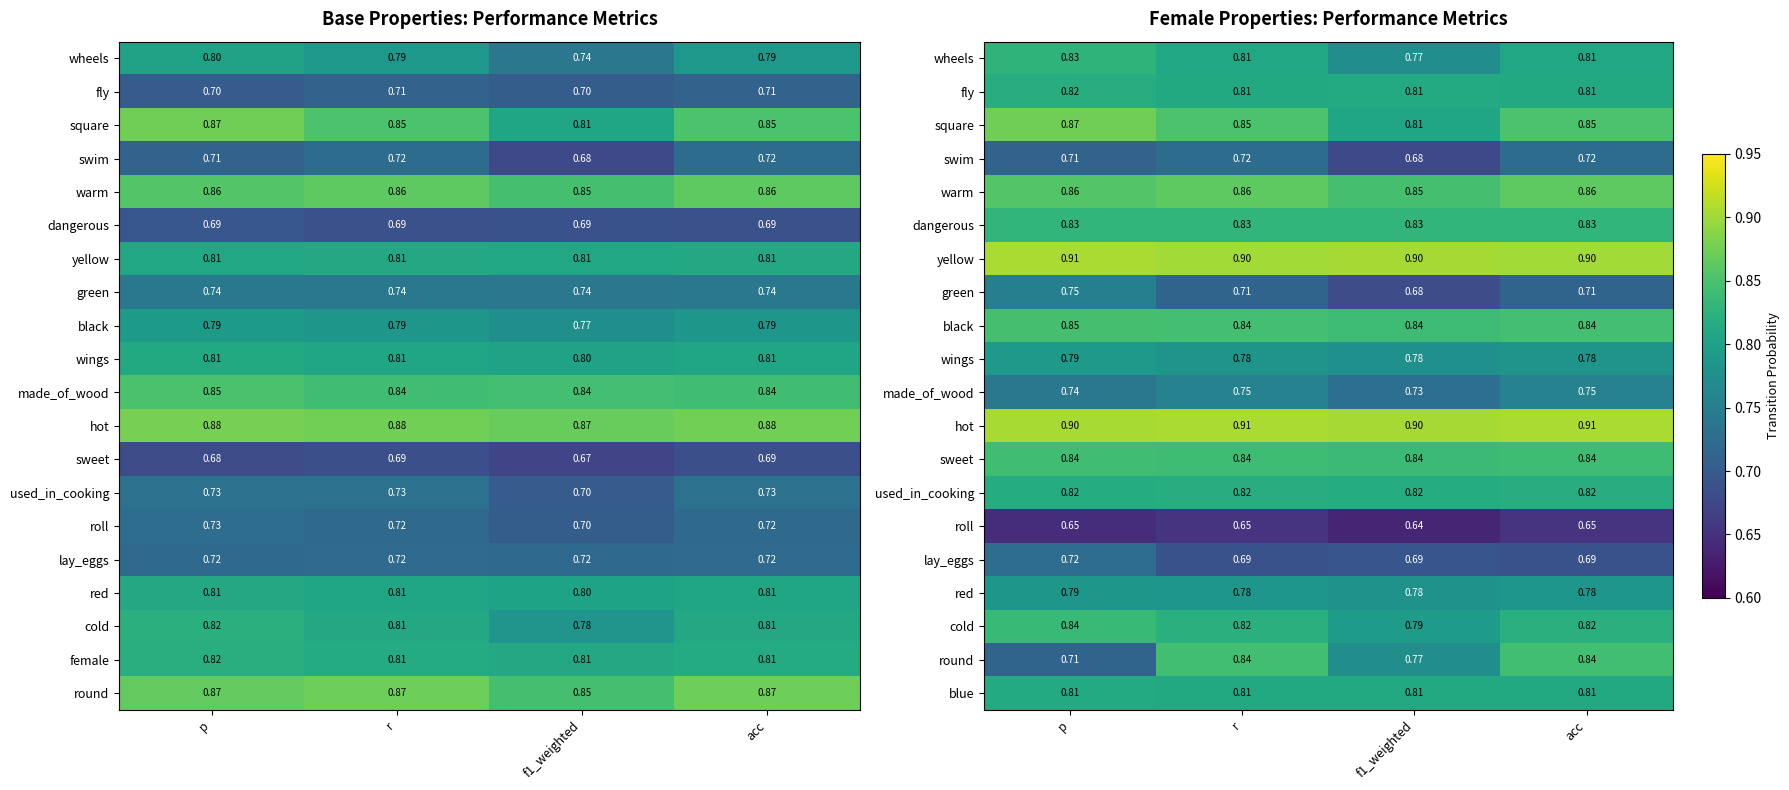

Read the swim value at f1_weighted.

0.7